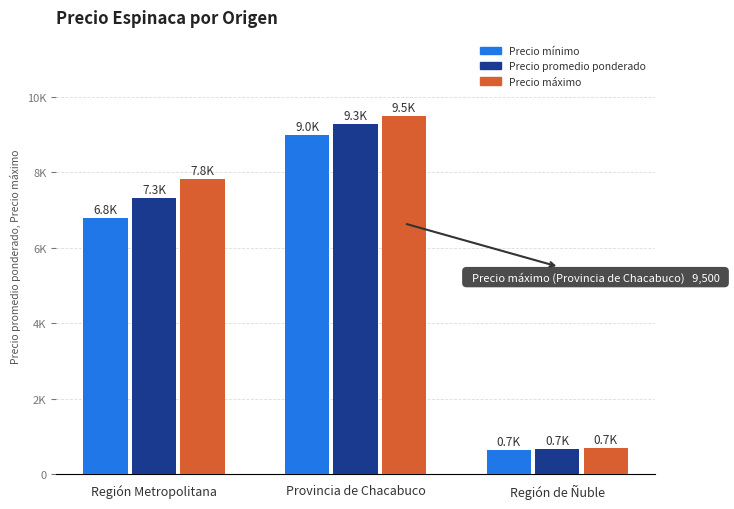

Reading left to right, what are all the values shown in this chart?

Precio mínimo: Región Metropolitana=6793	Provincia de Chacabuco=9000	Región de Ñuble=650
Precio promedio ponderado: Región Metropolitana=7318	Provincia de Chacabuco=9273	Región de Ñuble=671
Precio máximo: Región Metropolitana=7831	Provincia de Chacabuco=9500	Región de Ñuble=700